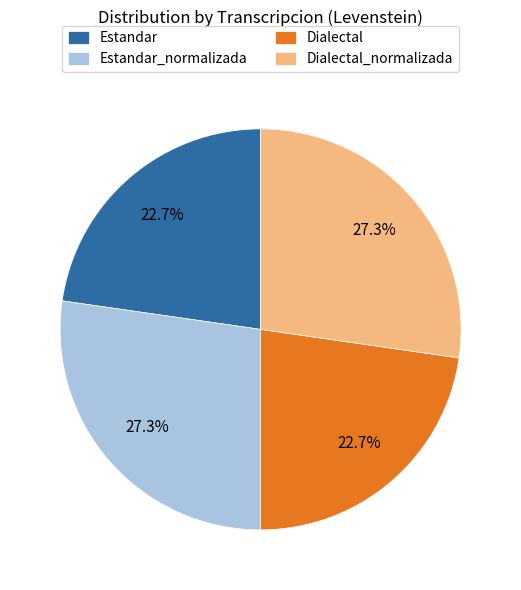

Is there a majority slice in this chart?

No